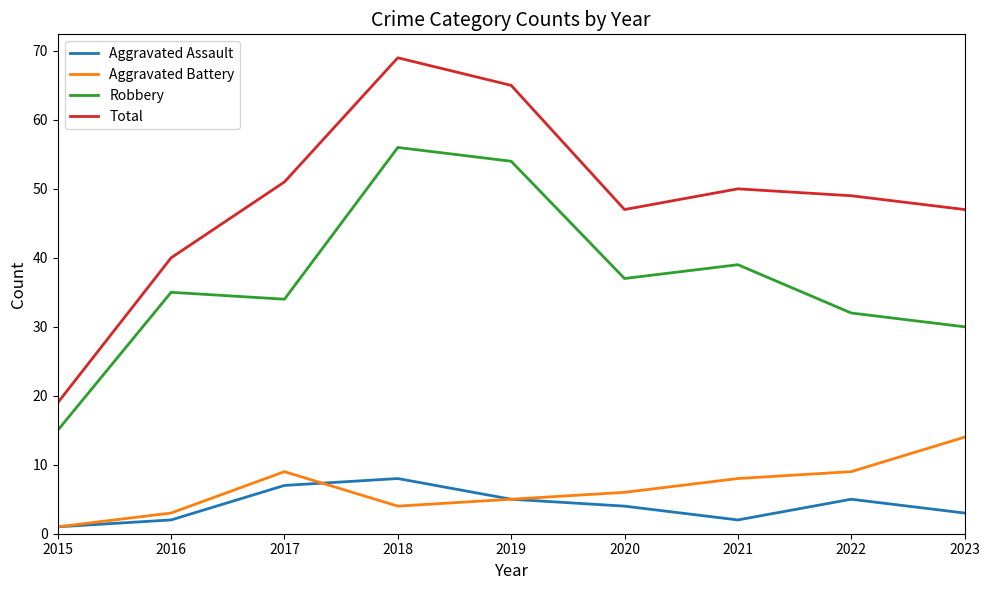

Read the Total value at 2023, to the nearest 10.

50